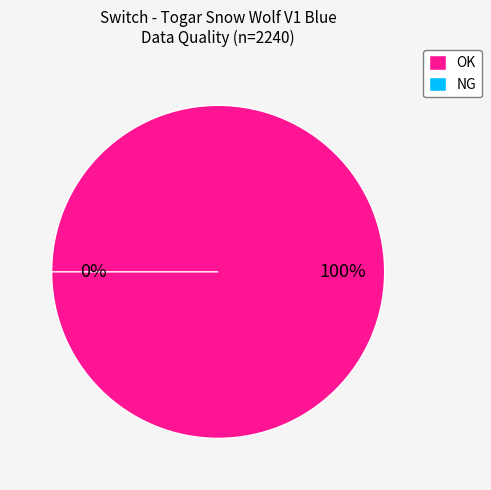

Is the sum of NG and OK greater than half?

Yes